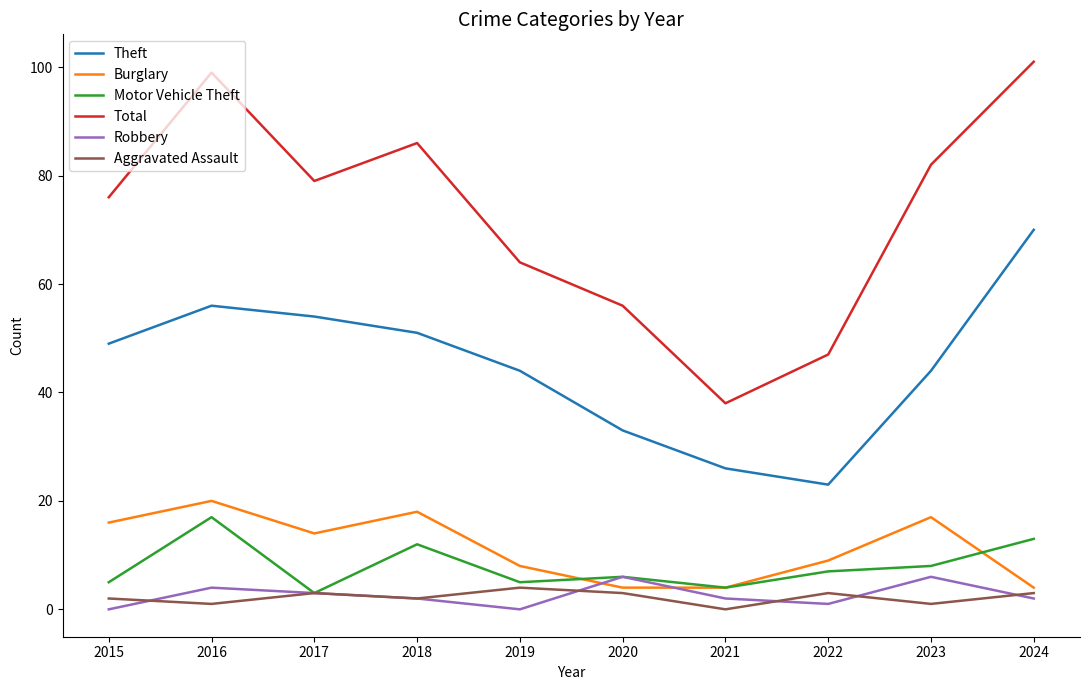

What is the maximum value for Aggravated Assault?

4